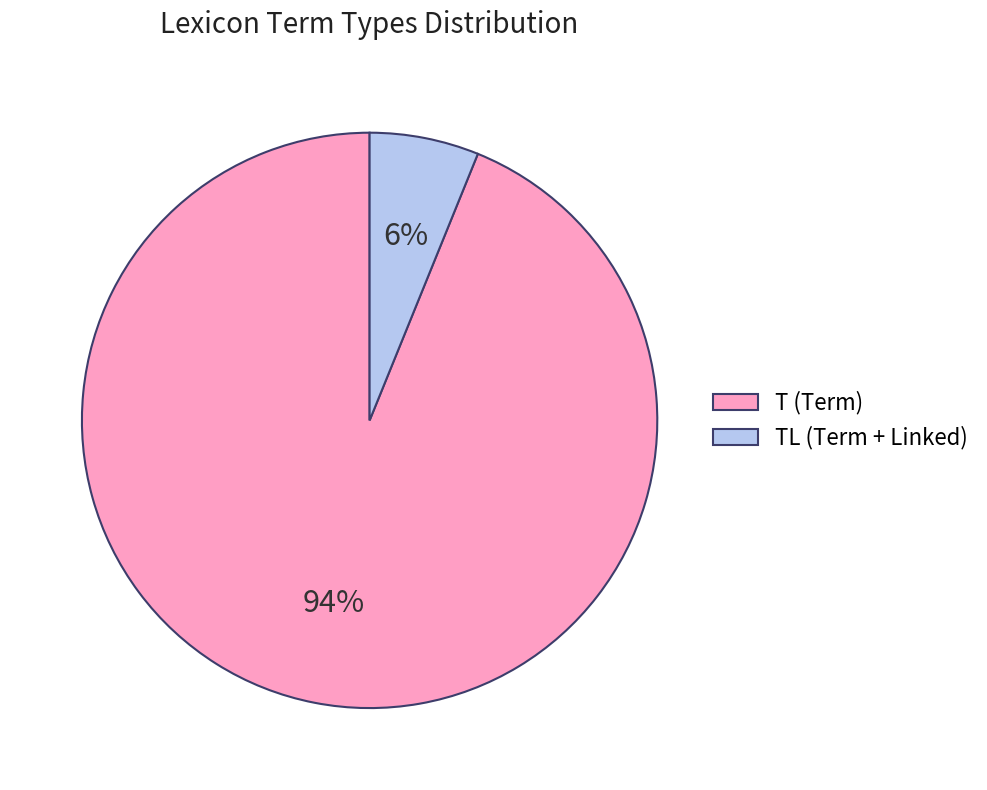

True or false: TL (Term + Linked) accounts for 6% of the total.

True